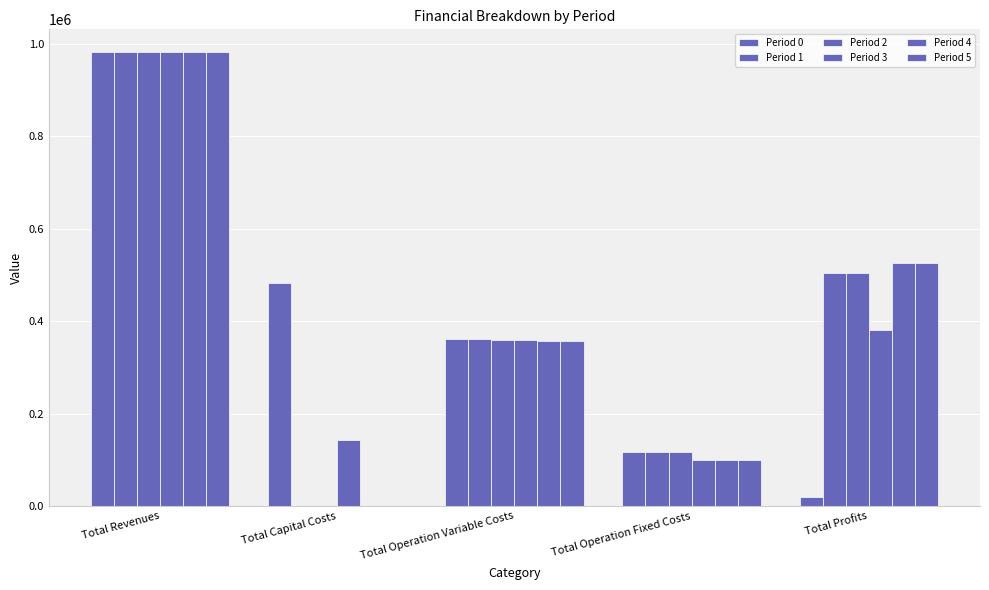

What value does the Period 3 series have at Total Operation Variable Costs?

359150.3